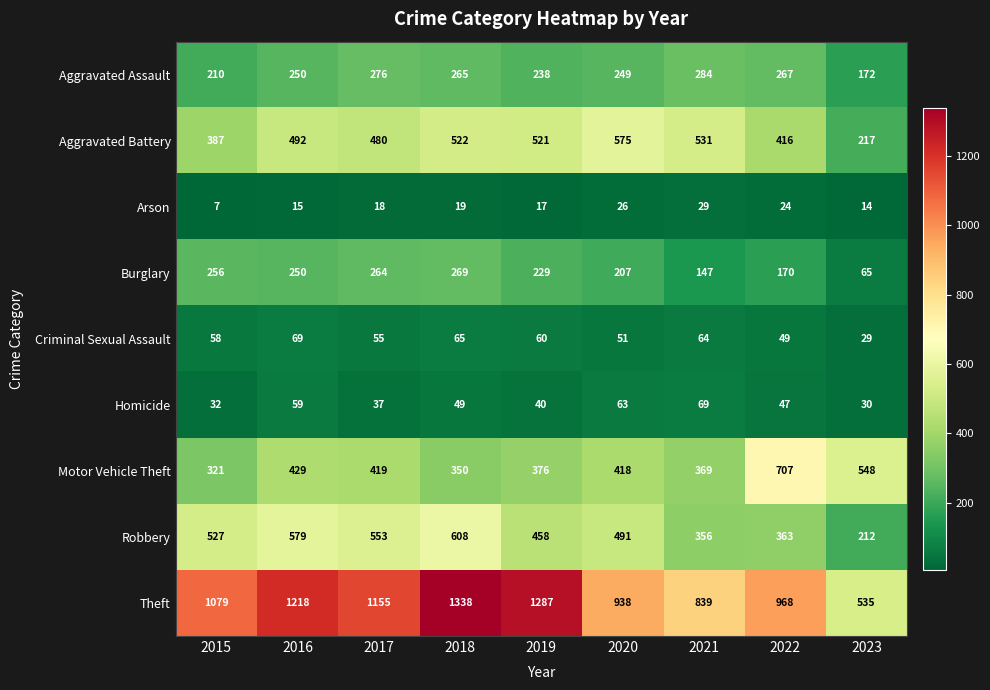

What is the sum of the Robbery values at 2016 and 2018?

1187